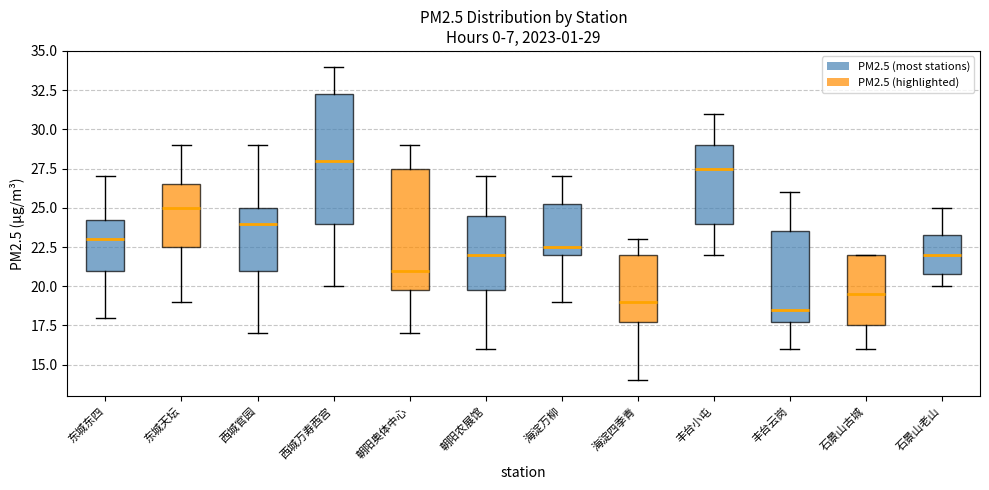

Which box is the tallest, from its lower edge to its upper edge?

西城万寿西宫